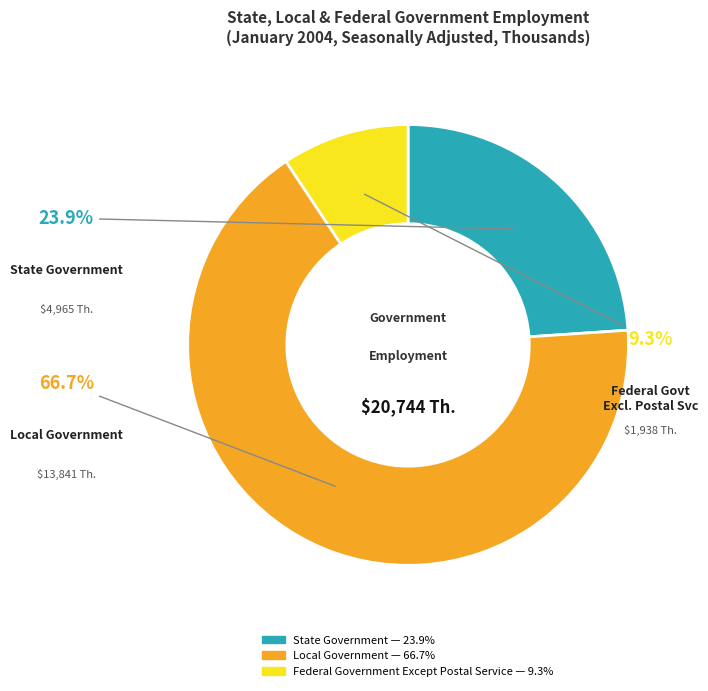

How many slices are in this pie chart?

3